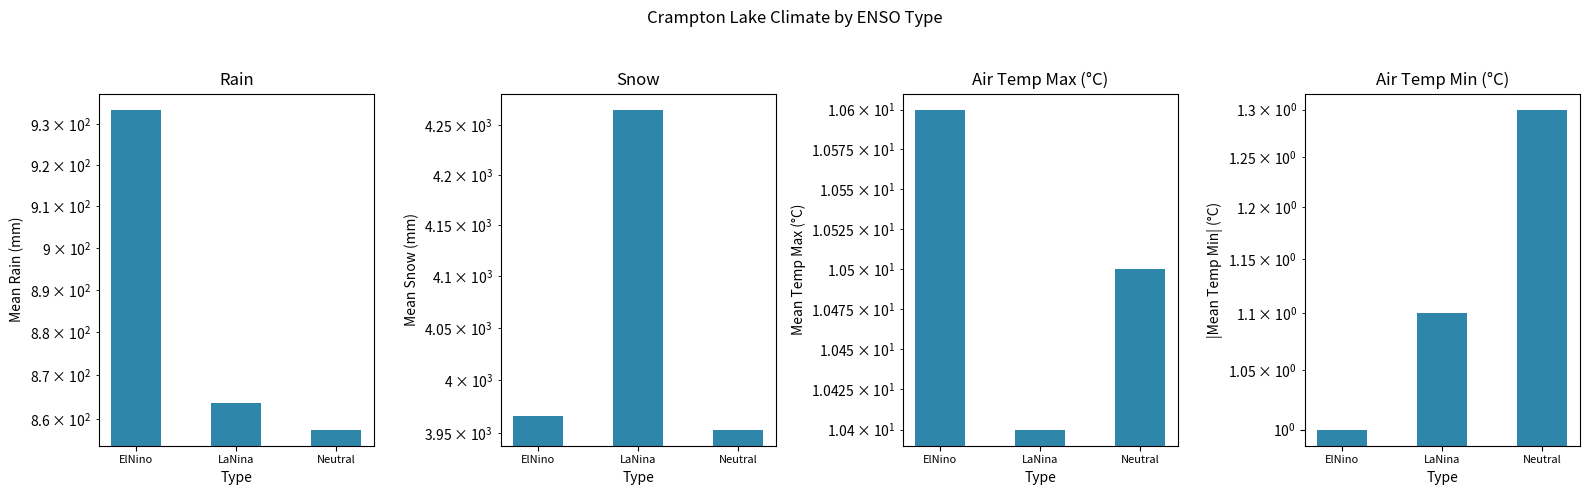

What is the difference between the Snow values at LaNina and ElNino?

300.0